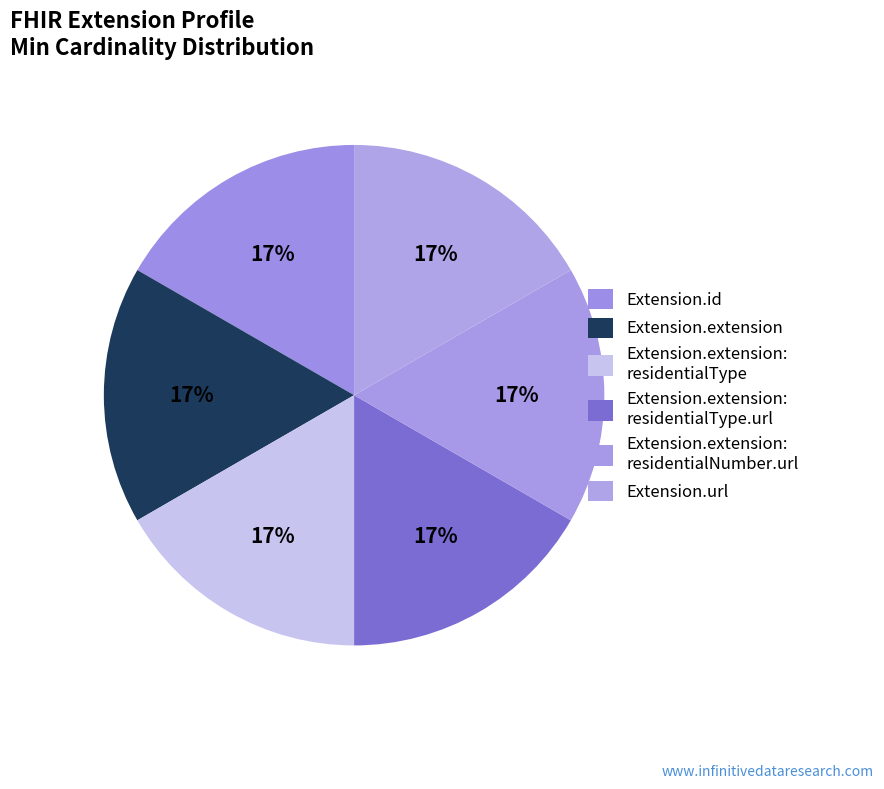

Is there any slice that represents more than half of the pie?

No